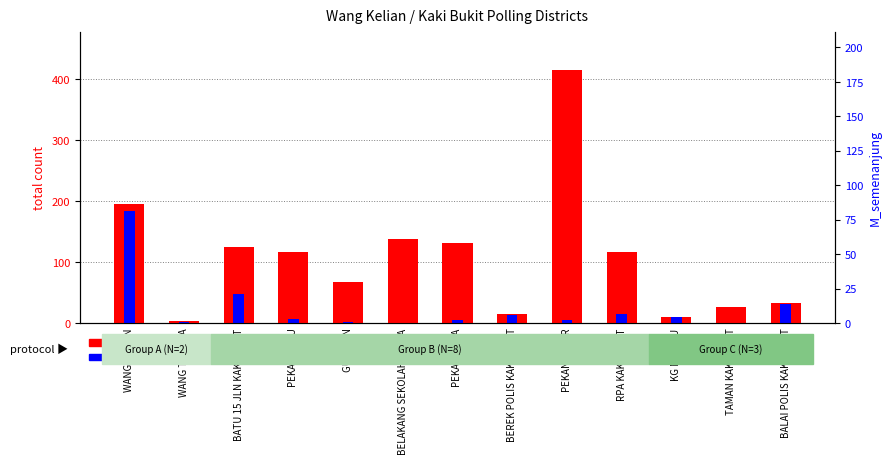

Between KG MELAYU and TAMAN KAKI BUKIT, which series saw the biggest shift?

total count